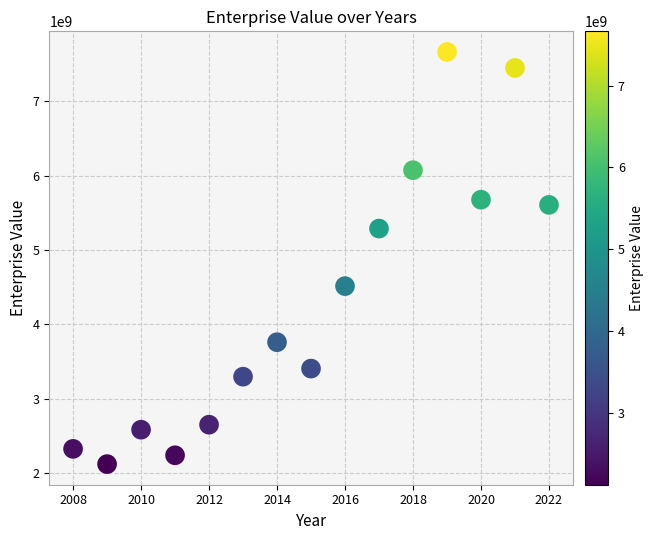

What is the range of X values (max minus min)?

14.0